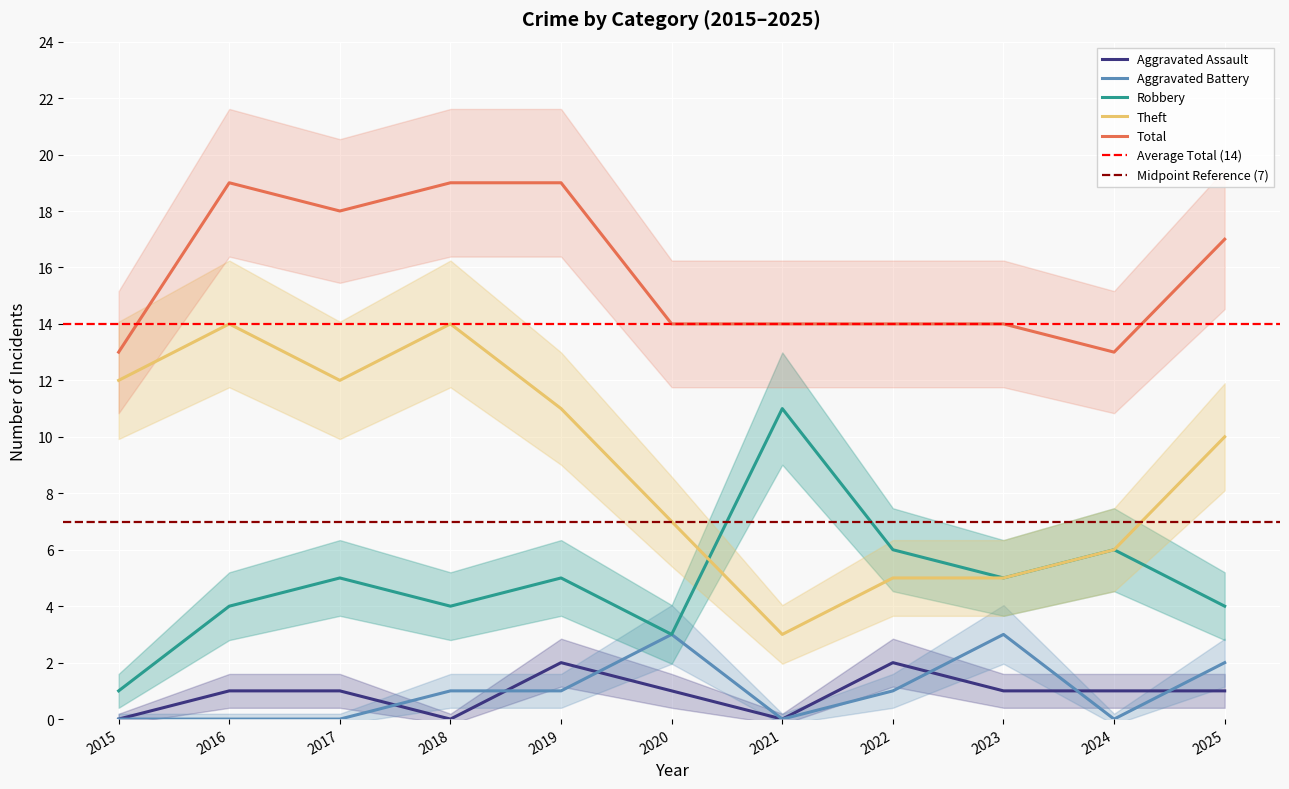

What is the difference between the highest and lowest values at 2019?

18